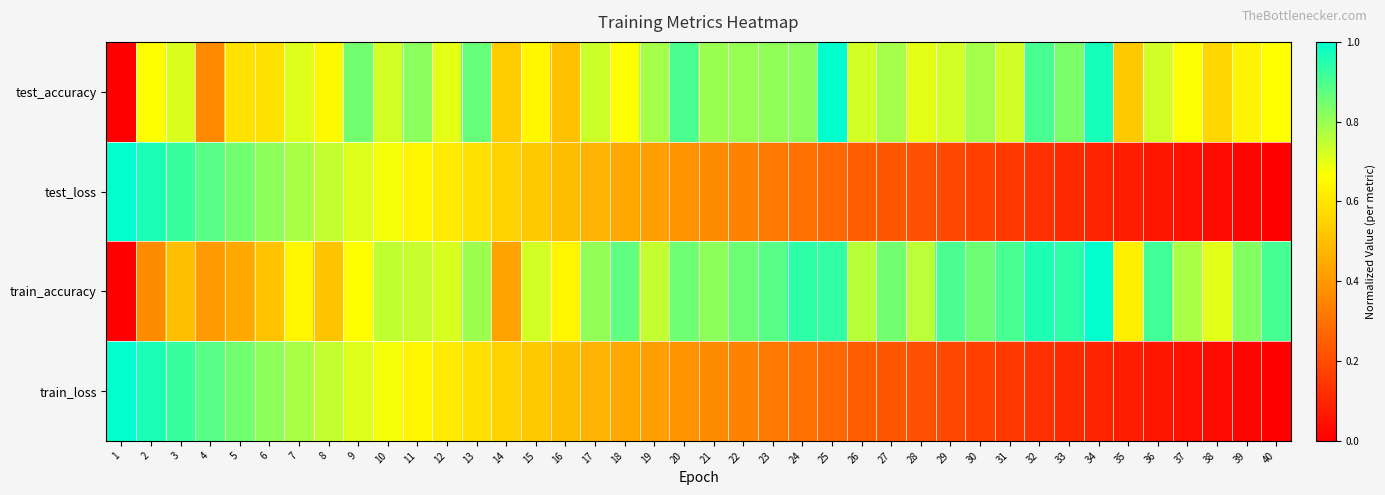

What is the total value across all series at 27?

2.1